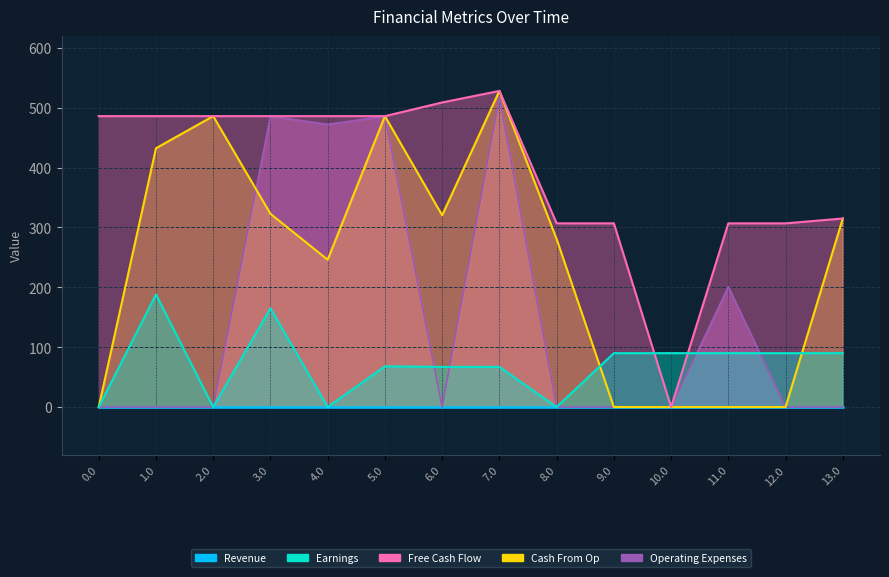

What is the difference between the maximum and minimum values in the Cash From Op series?

528.1